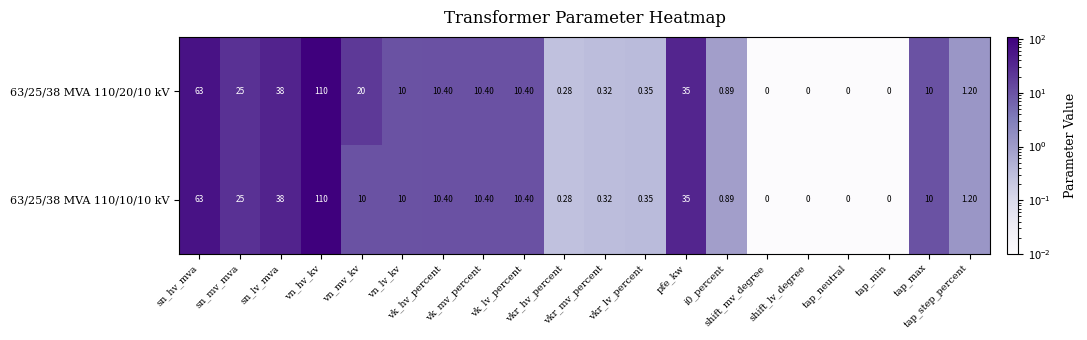

Which series has the widest spread of values?

63/25/38 MVA 110/20/10 kV